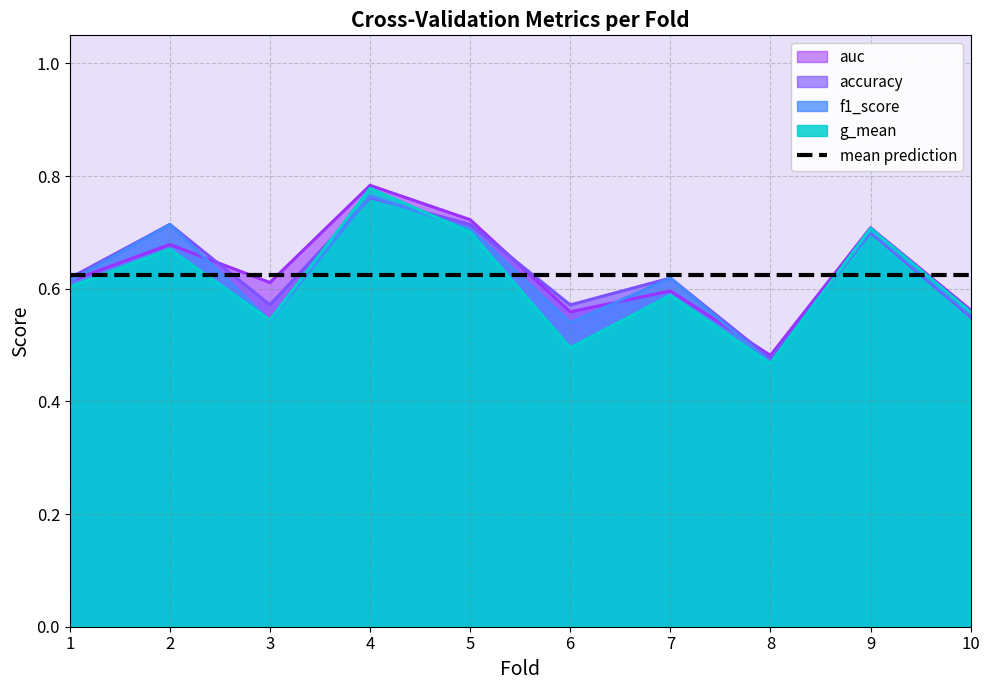

Which series has the widest spread of values?

g_mean